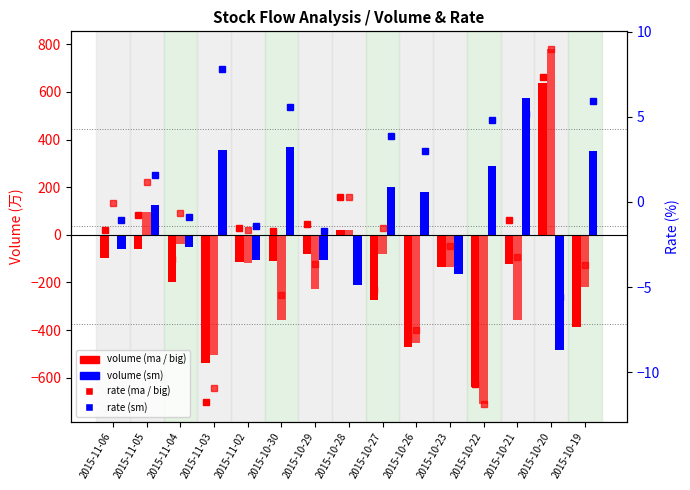

Between 2015-10-22 and 2015-11-06, which is larger?

2015-11-06